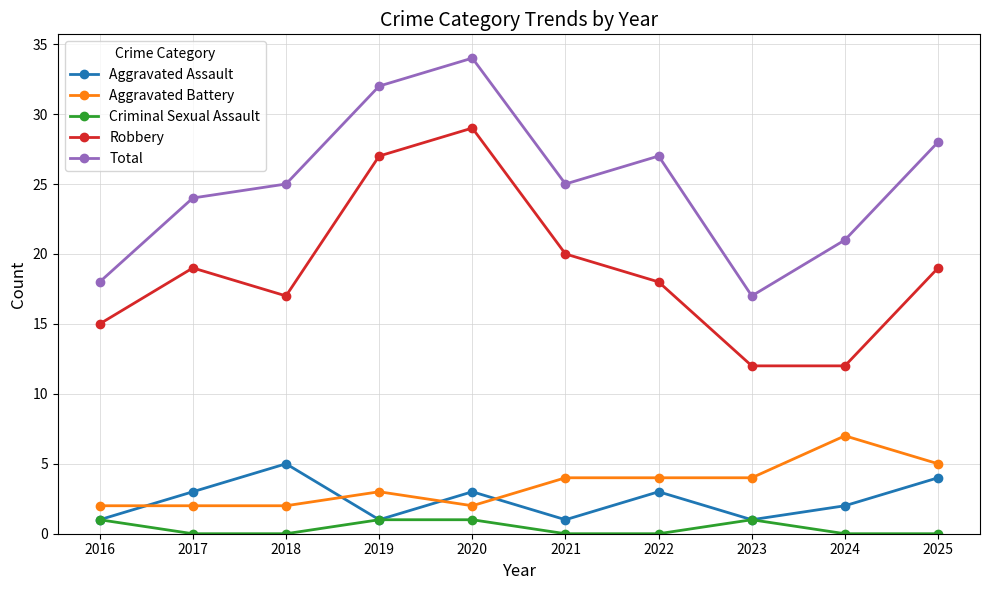

Count the number of data series in this chart.

5